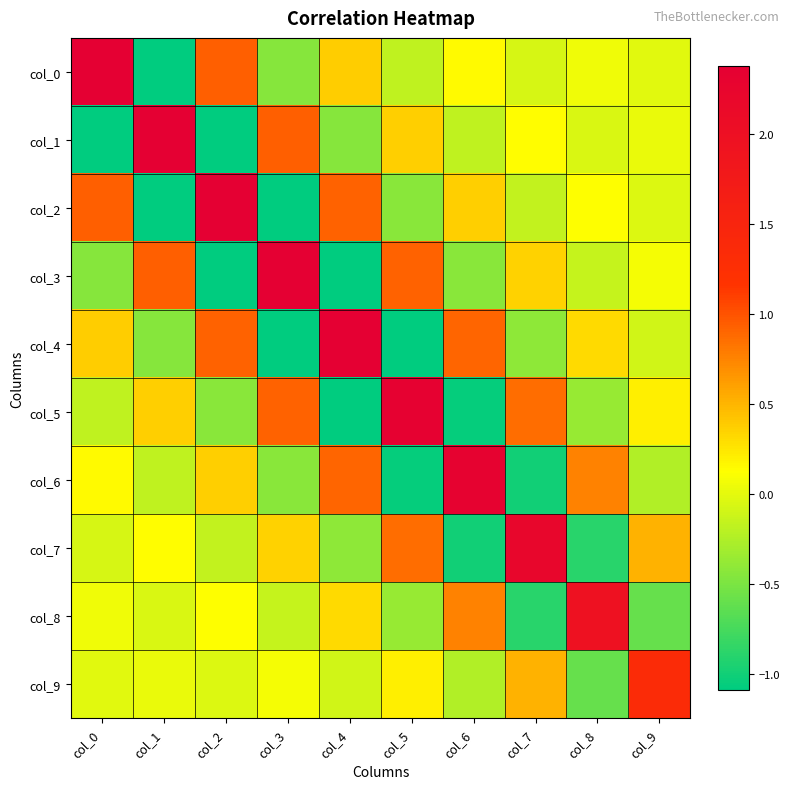

At how many categories does at least one series exceed 0?

10